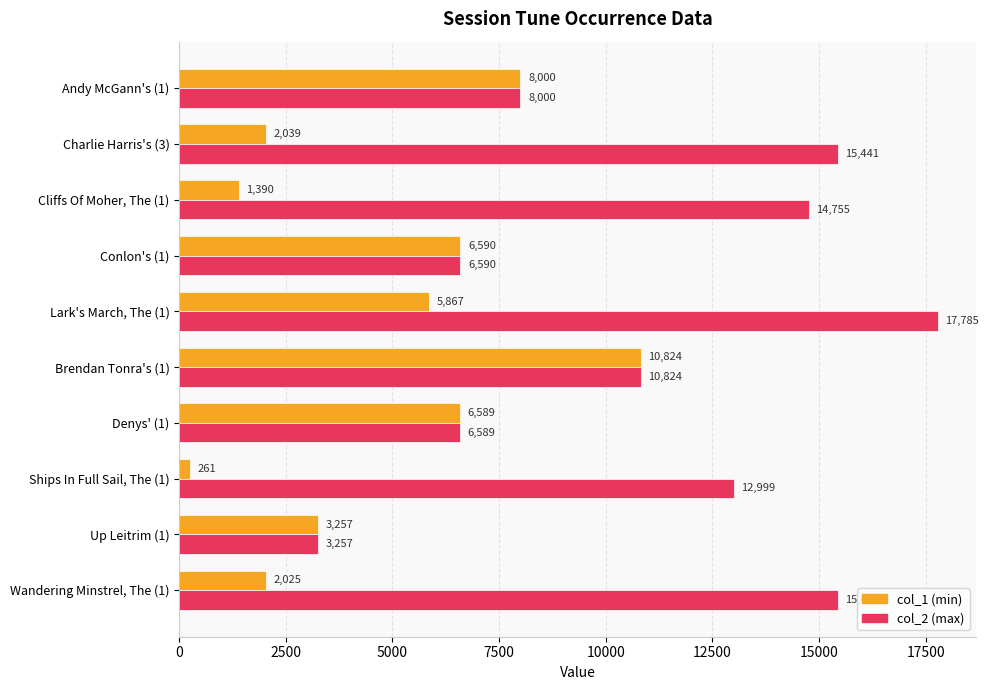

What is the minimum value shown in the chart?

261